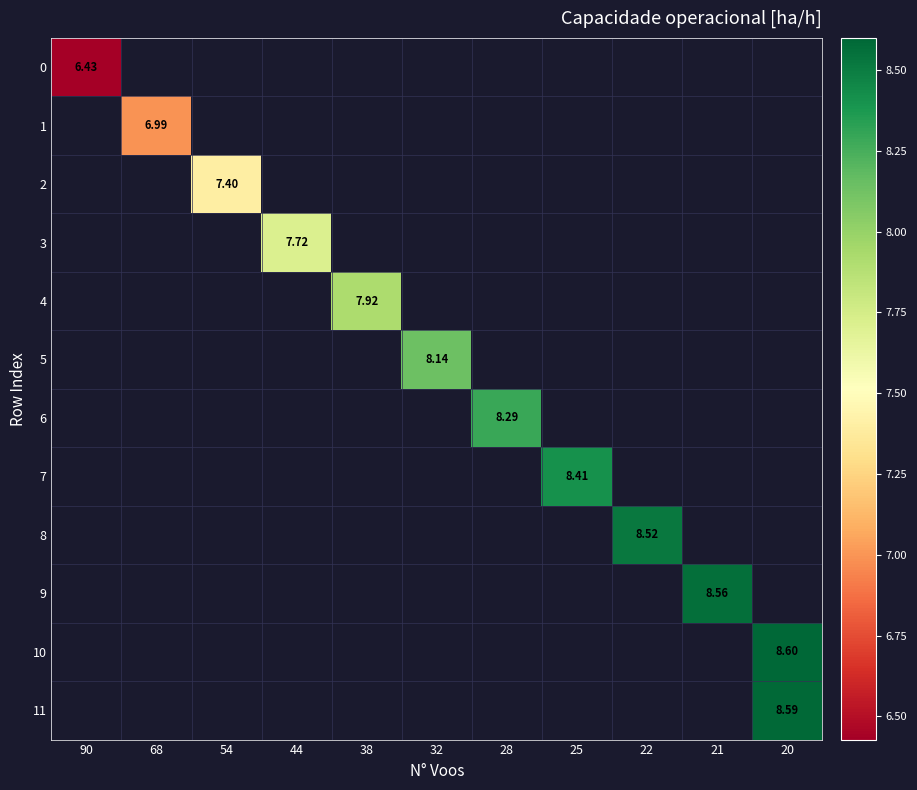

At which category does the chart reach its minimum across all series?

90